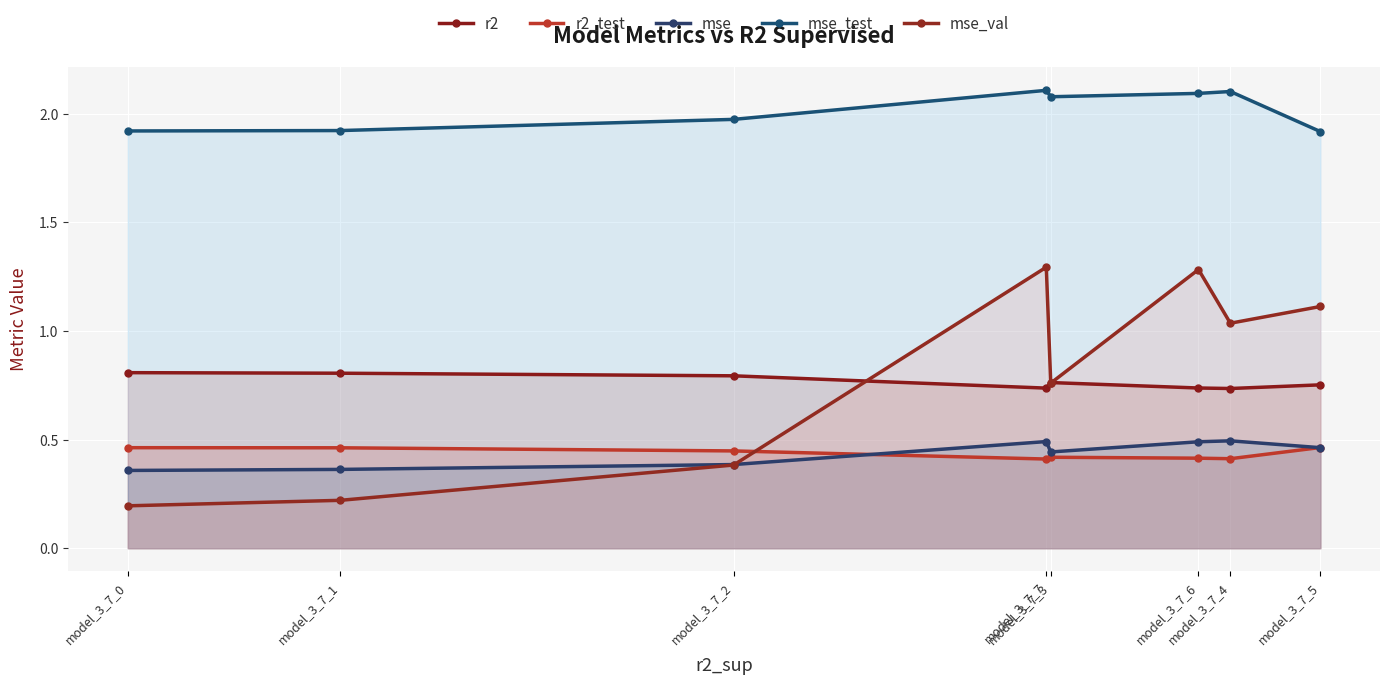

Reading left to right, list all the values displayed in this chart.

r2: model_3_7_0=0.8	model_3_7_1=0.8	model_3_7_2=0.8	model_3_7_7=0.7	model_3_7_3=0.8	model_3_7_6=0.7	model_3_7_4=0.7	model_3_7_5=0.8
r2_test: model_3_7_0=0.5	model_3_7_1=0.5	model_3_7_2=0.4	model_3_7_7=0.4	model_3_7_3=0.4	model_3_7_6=0.4	model_3_7_4=0.4	model_3_7_5=0.5
mse: model_3_7_0=0.4	model_3_7_1=0.4	model_3_7_2=0.4	model_3_7_7=0.5	model_3_7_3=0.4	model_3_7_6=0.5	model_3_7_4=0.5	model_3_7_5=0.5
mse_test: model_3_7_0=1.9	model_3_7_1=1.9	model_3_7_2=2.0	model_3_7_7=2.1	model_3_7_3=2.1	model_3_7_6=2.1	model_3_7_4=2.1	model_3_7_5=1.9
mse_val: model_3_7_0=0.2	model_3_7_1=0.2	model_3_7_2=0.4	model_3_7_7=1.3	model_3_7_3=0.8	model_3_7_6=1.3	model_3_7_4=1.0	model_3_7_5=1.1